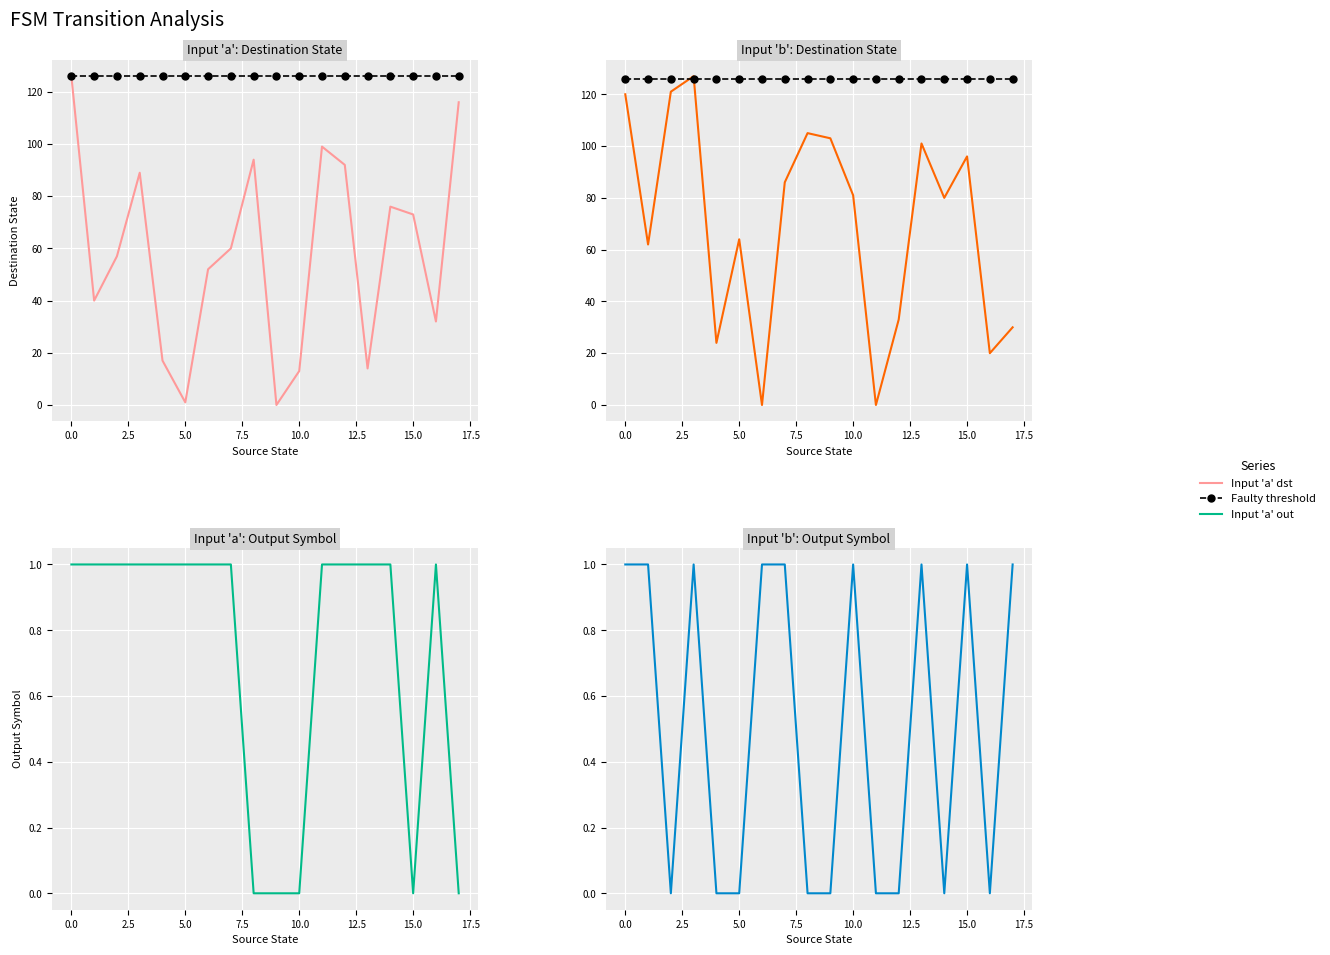

Which series changed the most between 12.5 and 15?

Input 'b' dst